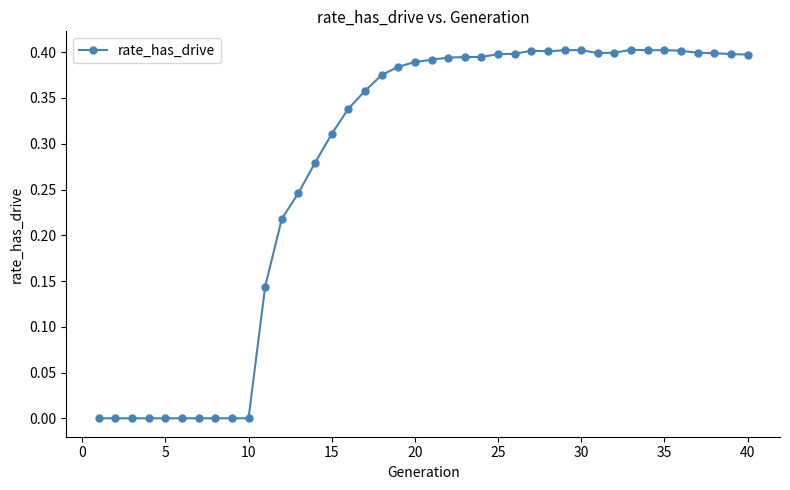

What is the sum of all values?

11.0